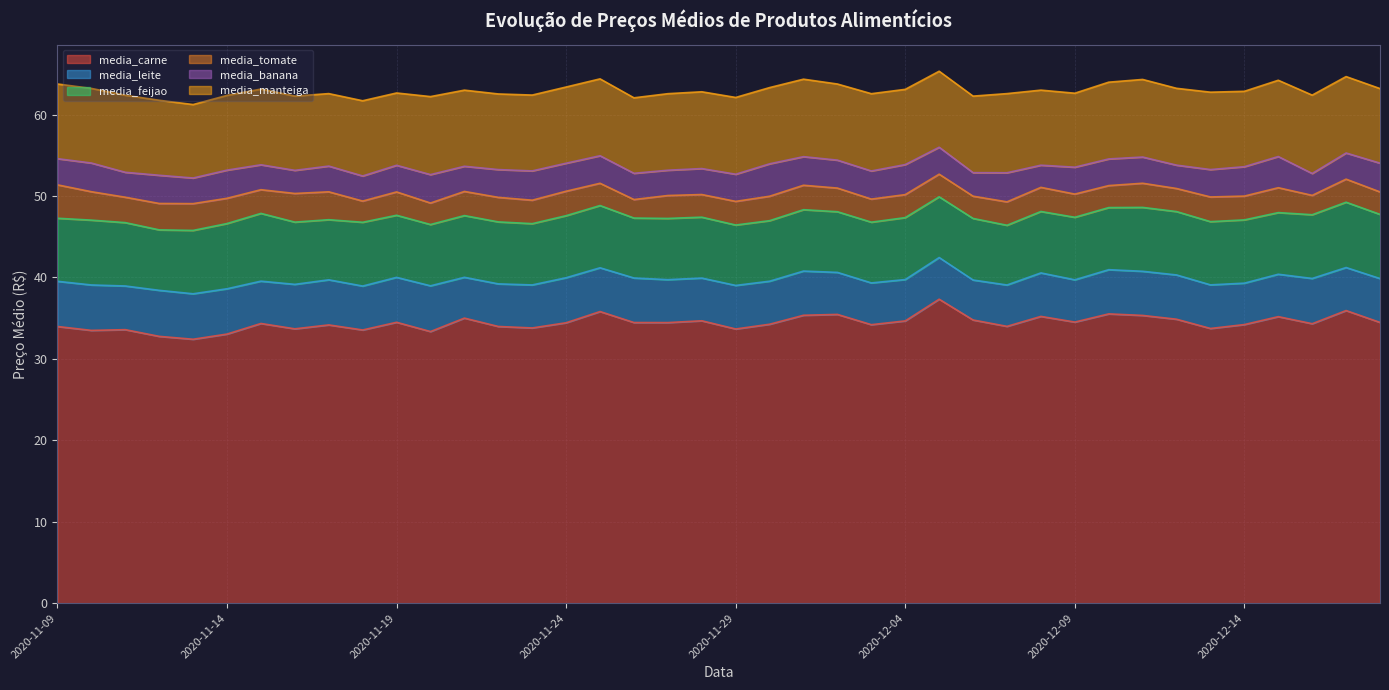

Which series has the largest total across all categories?

media_carne